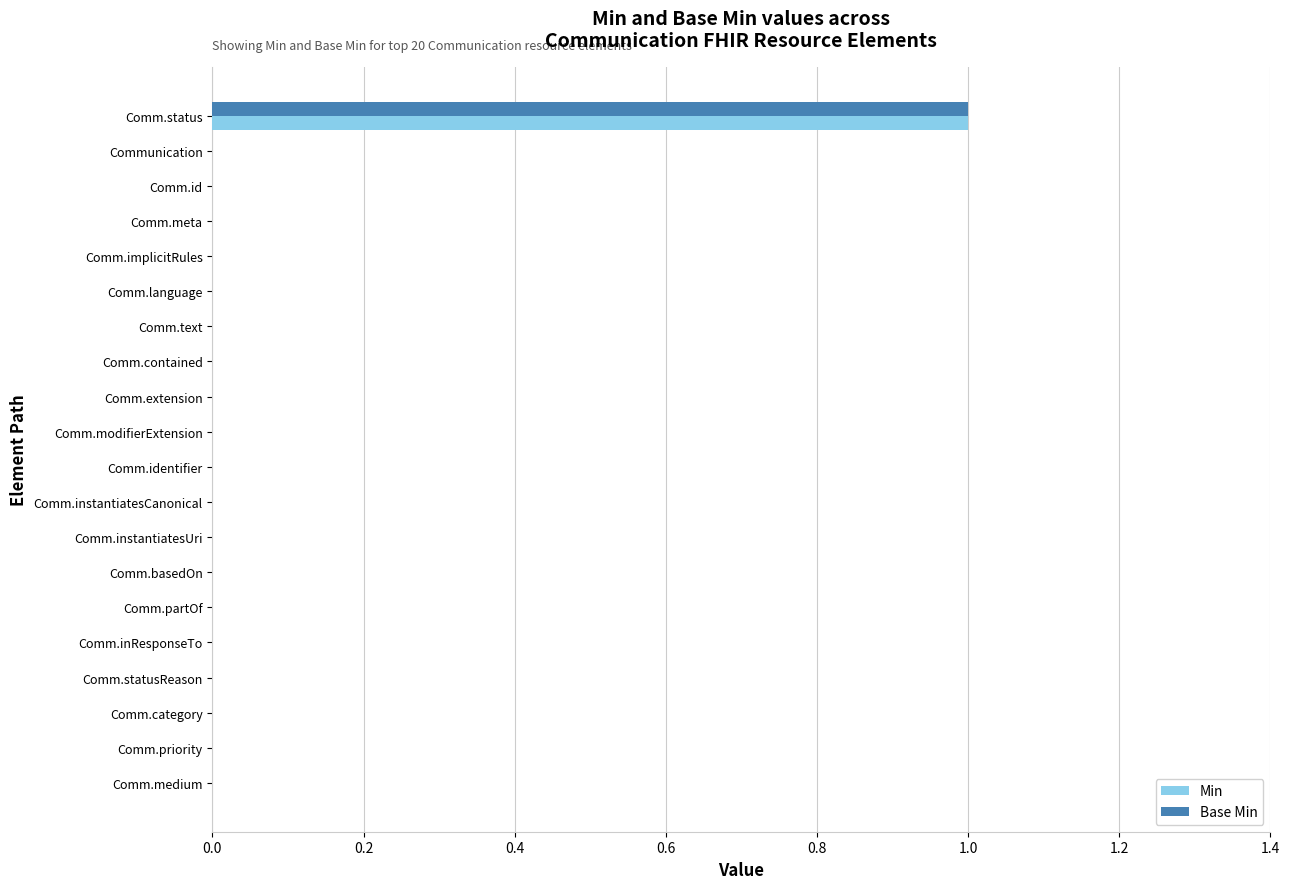

How many distinct data groups are displayed?

2